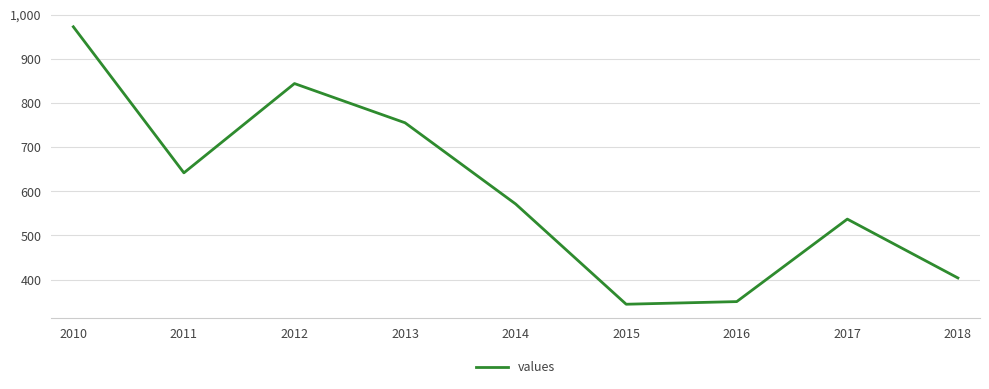

What is the change in value from 2010 to 2014?

-401.3